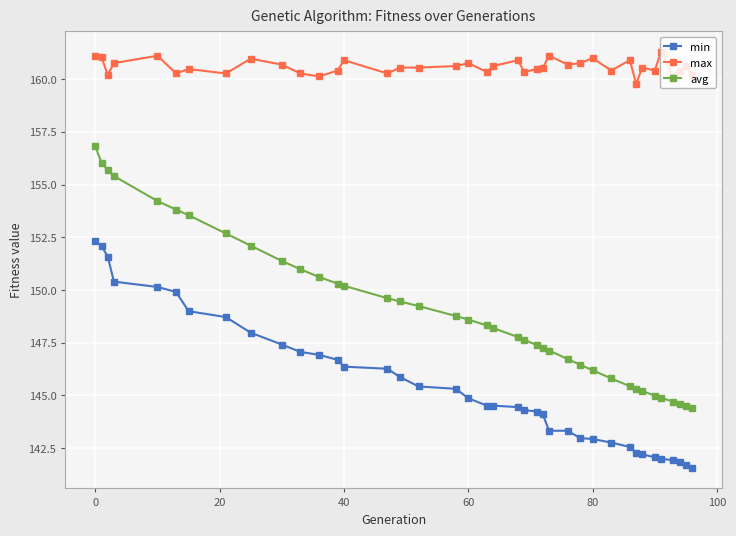

What is the difference between the second highest and second lowest values in the avg series?

11.5